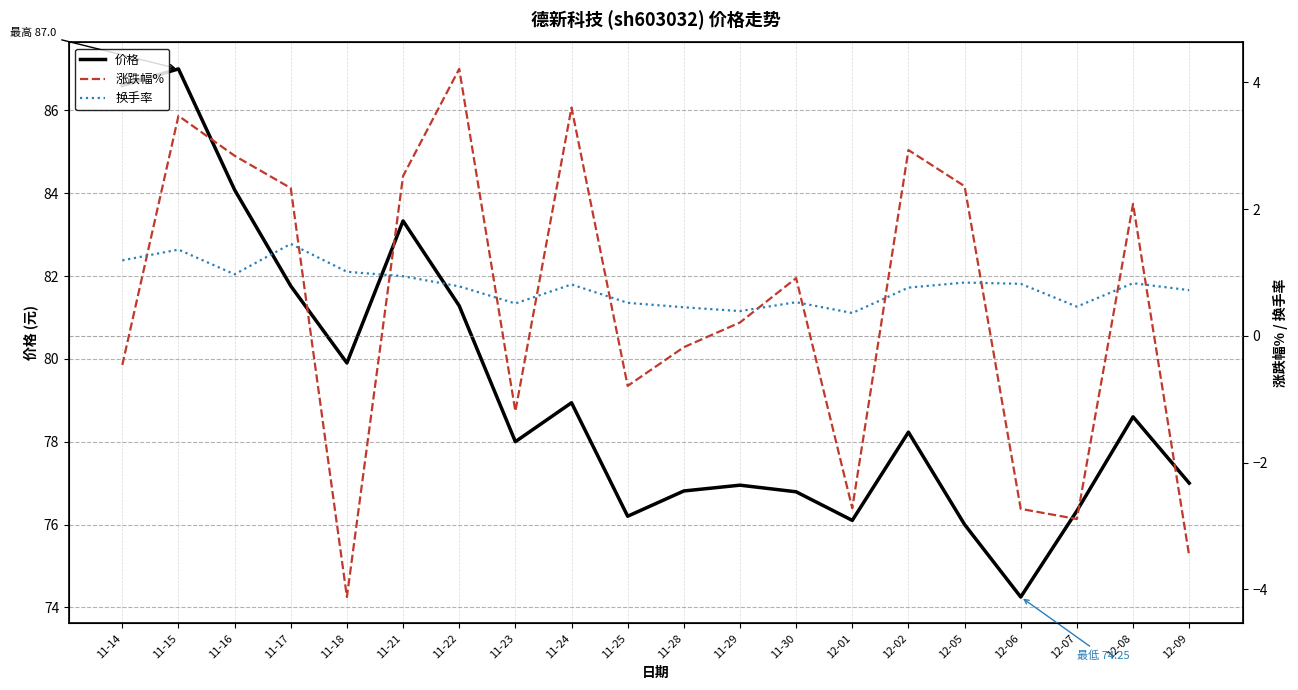

What is the total value across all series at 11-21?

86.8